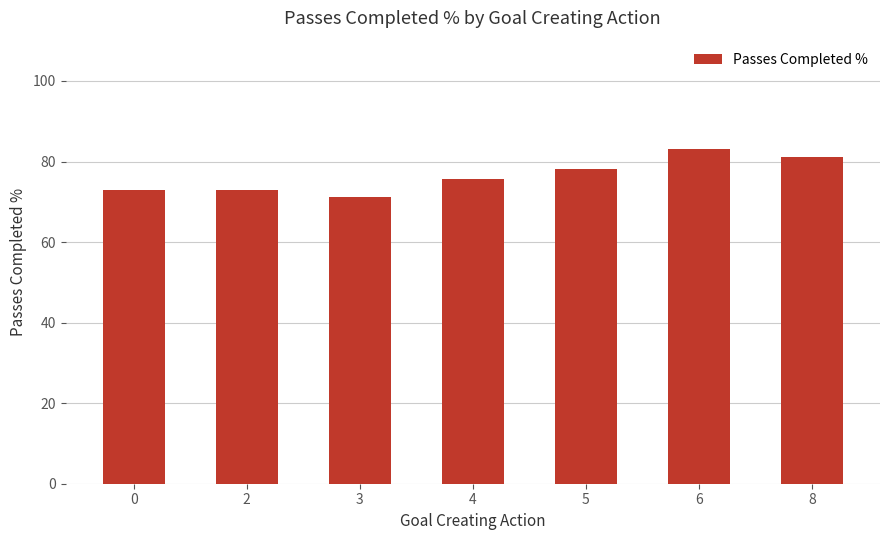

What is the difference between the values at 2 and 0?

0.1